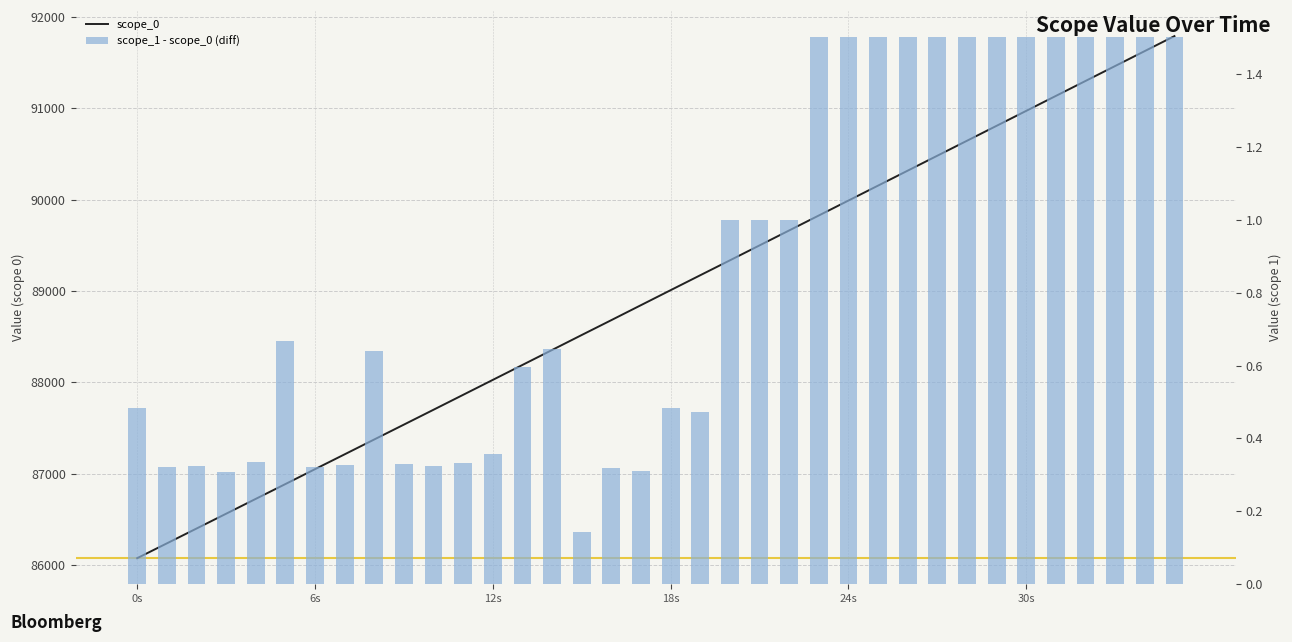

At which category is the sum across all series the highest?

35